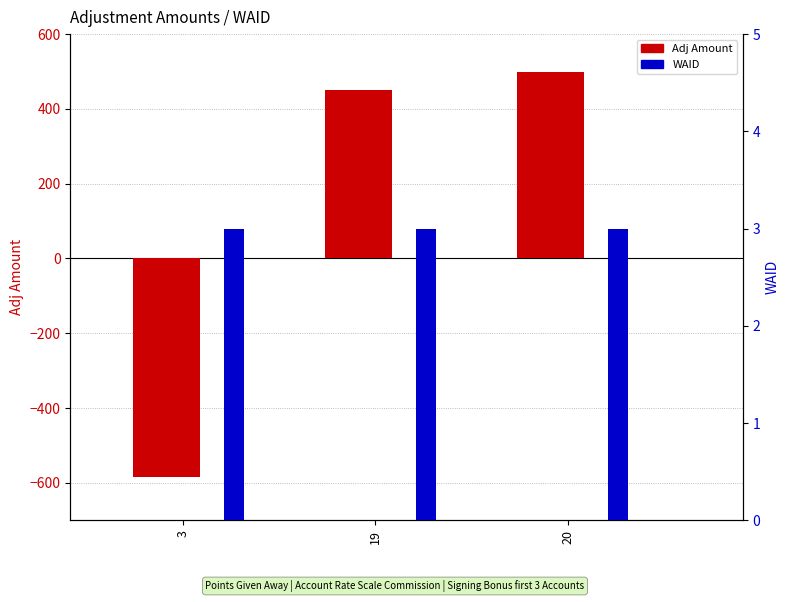

What is the approximate value of Adj Amount at 20, to the nearest 50?

500